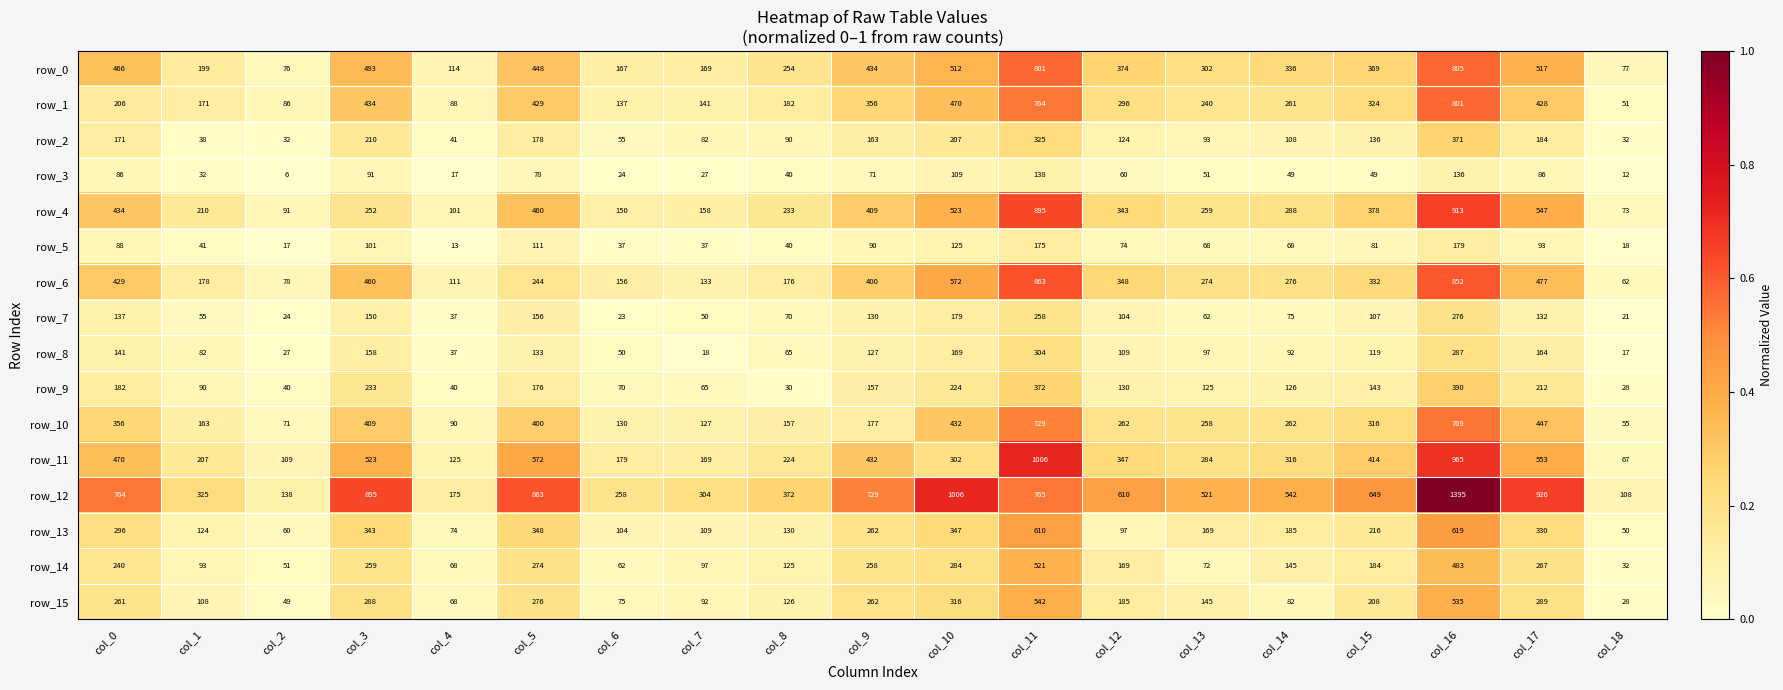

Where is row_7 nearest to the value 148?

col_3